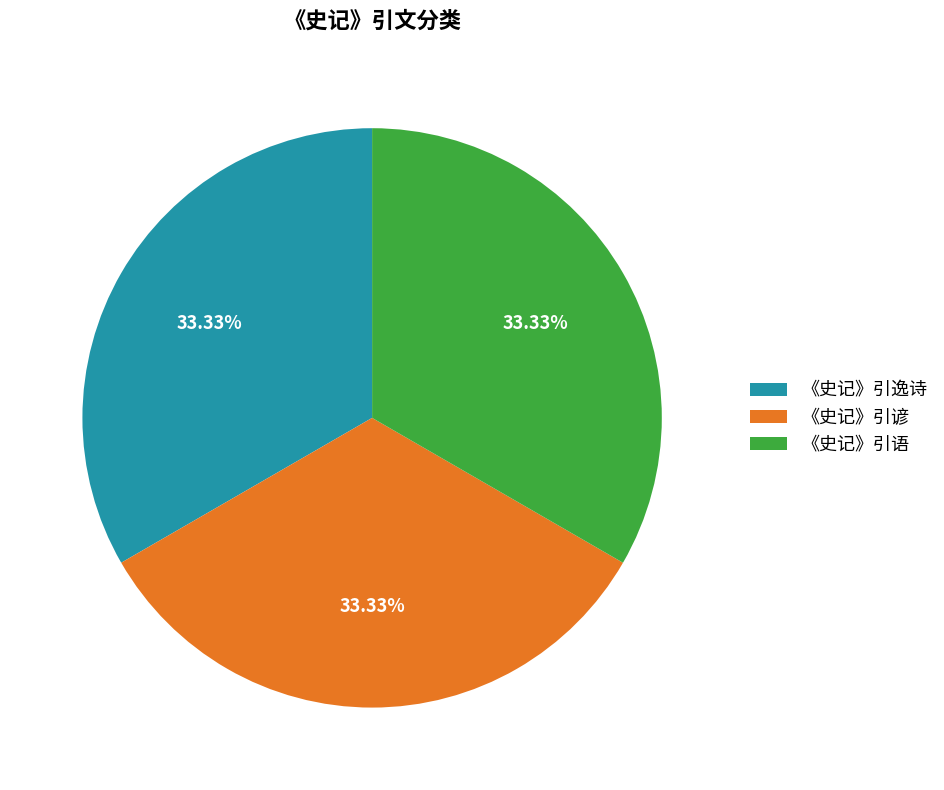

Combined, do 《史记》引逸诗 and 《史记》引谚 account for over 50%?

Yes